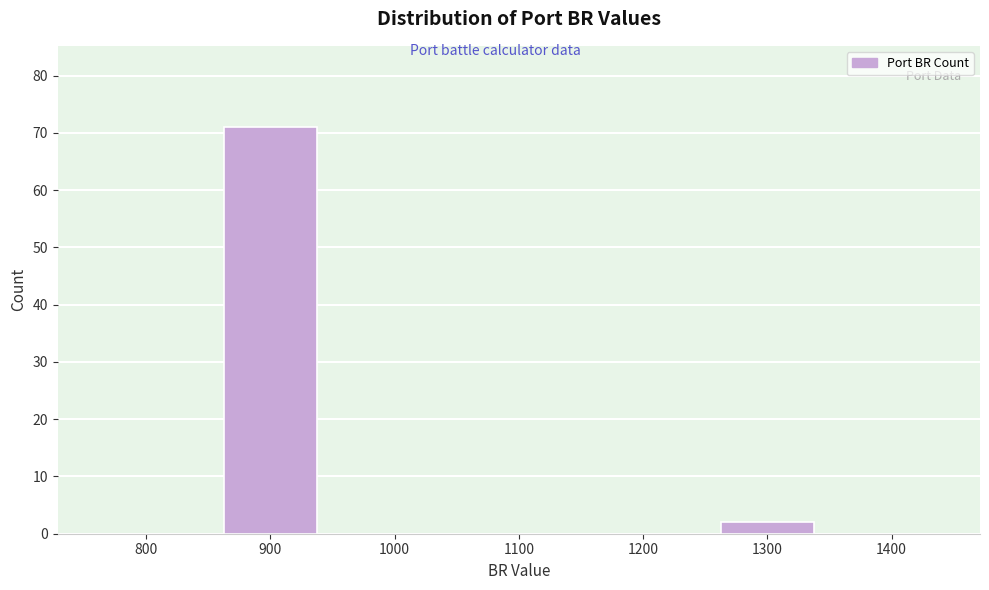

Reading left to right, transcribe all the data shown in this chart.

800=0	900=71	1000=0	1100=0	1200=0	1300=2	1400=0